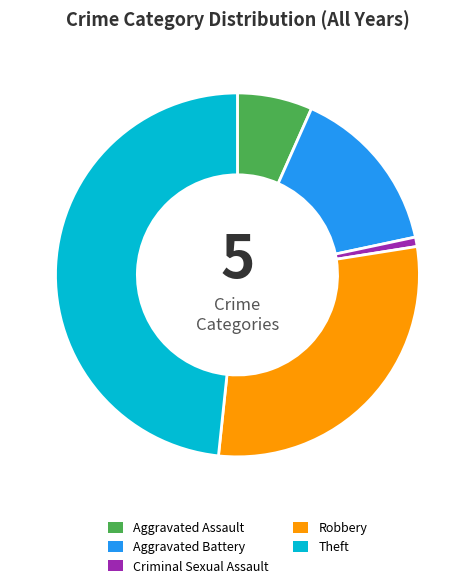

Count the number of slices in the pie.

5